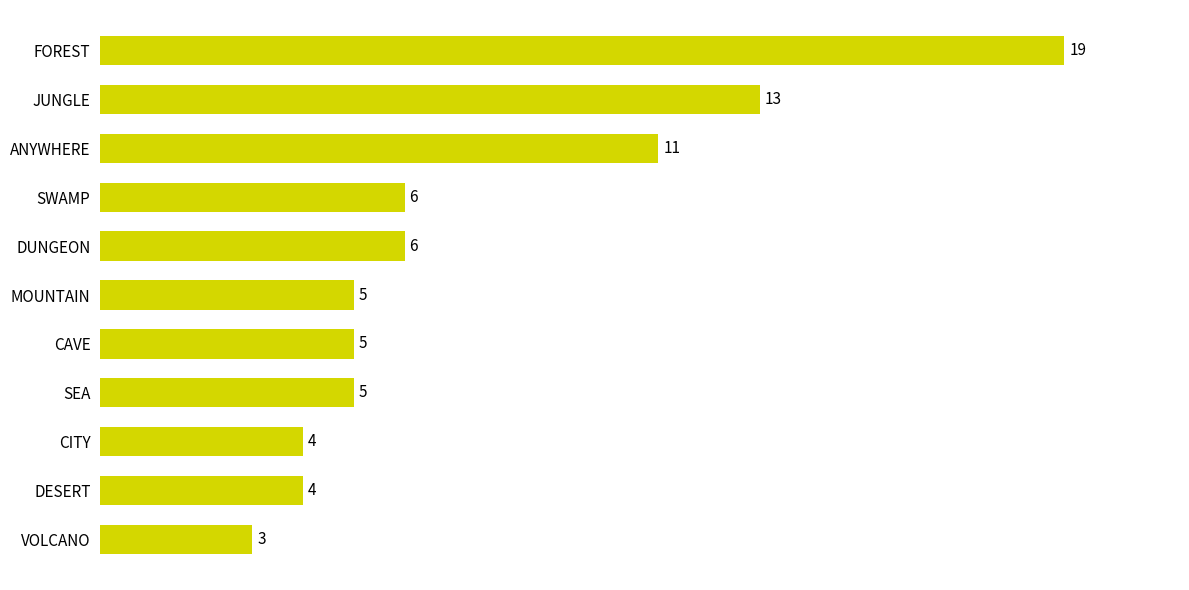

Approximately how many times larger is the value at SEA compared to FOREST?

0.3